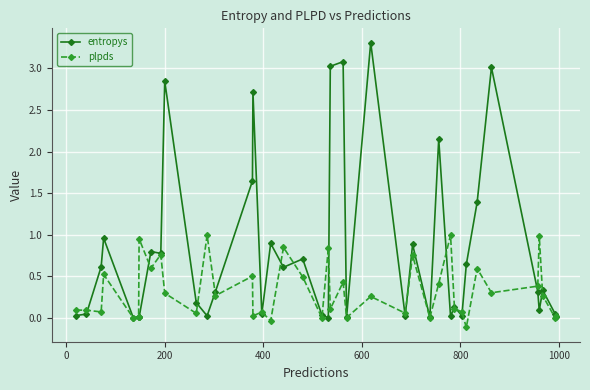

List the series in order of their overall mean, lowest first.

plpds, entropys